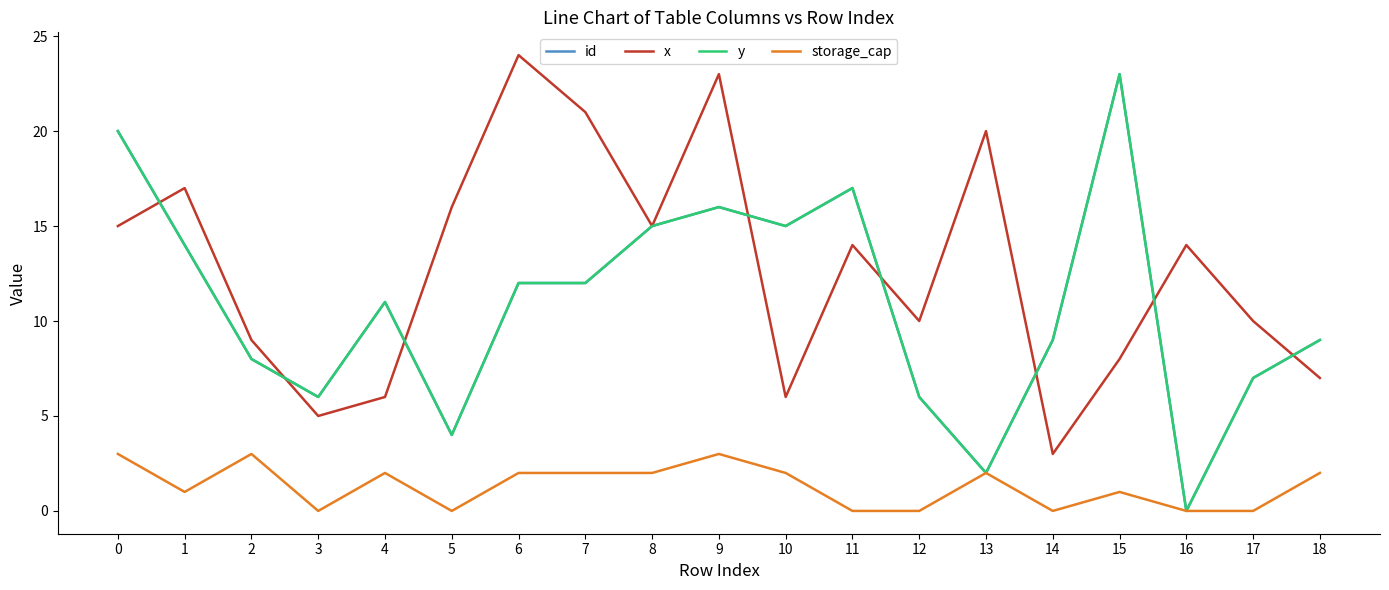

Is the value of x at 17 greater than the value of id at 3?

Yes